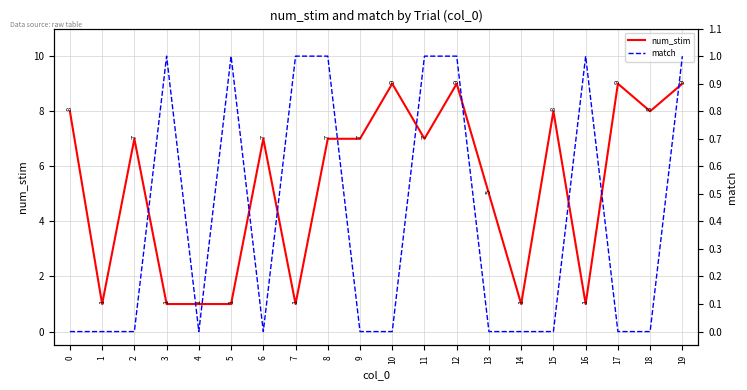

At which label does num_stim reach its peak?

10